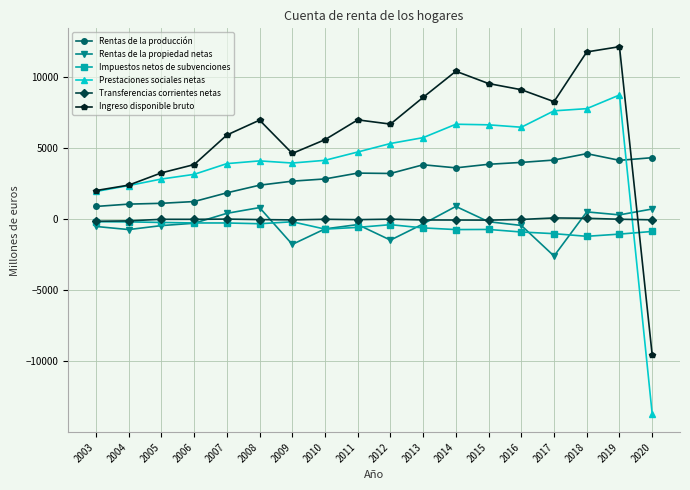

How many intersections are there between Prestaciones sociales netas and Transferencias corrientes netas?

1